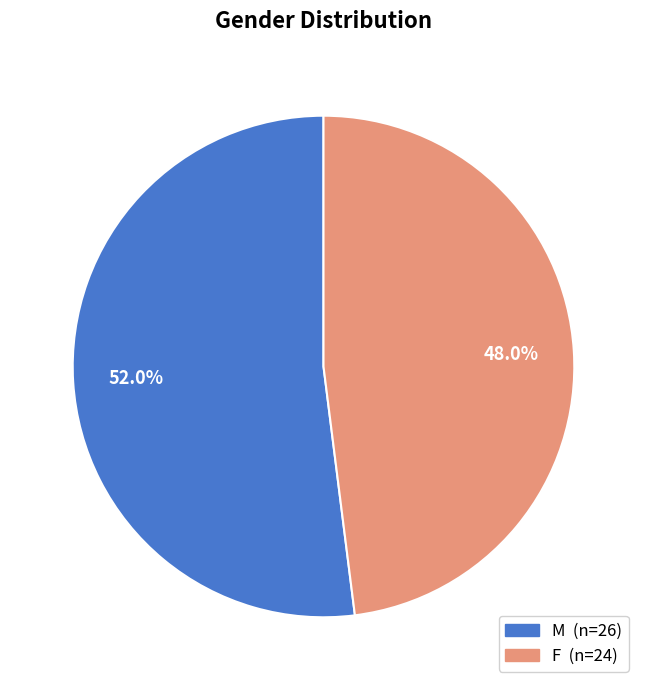

How many slices are in this pie chart?

2